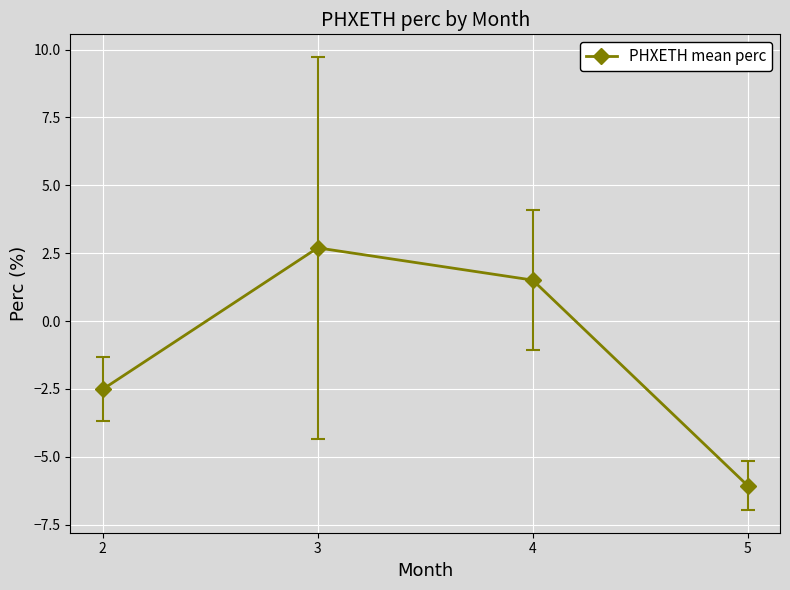

Count the number of categories in the chart.

4